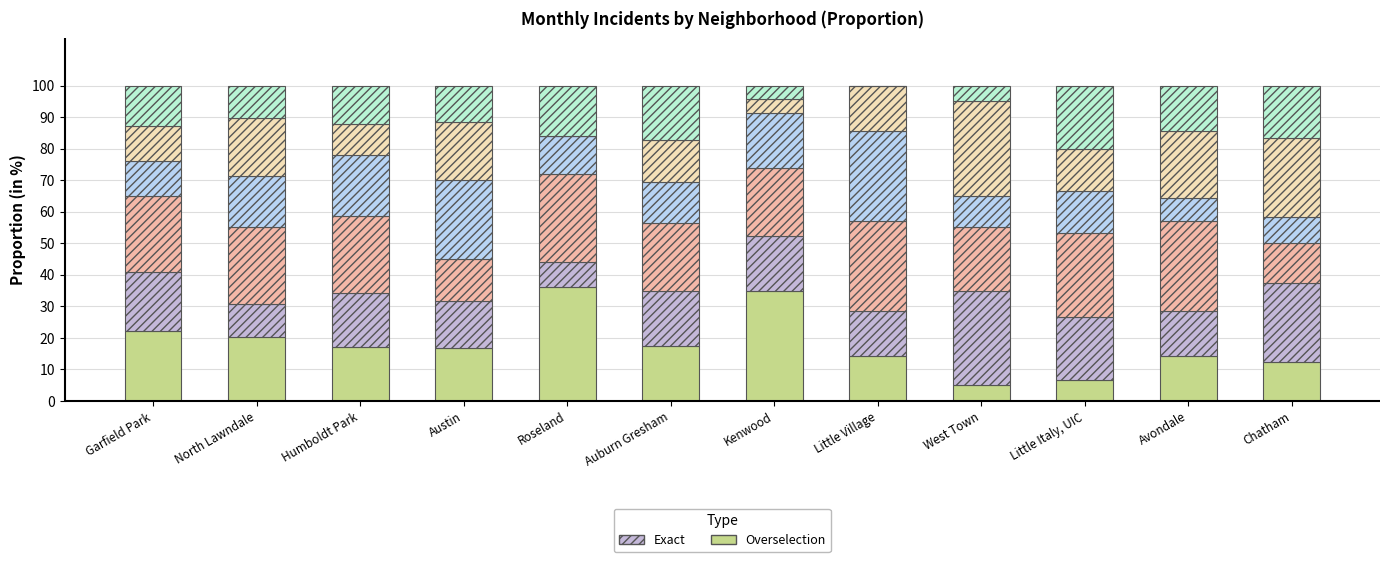

What is the total value across all series at Austin?

100.0